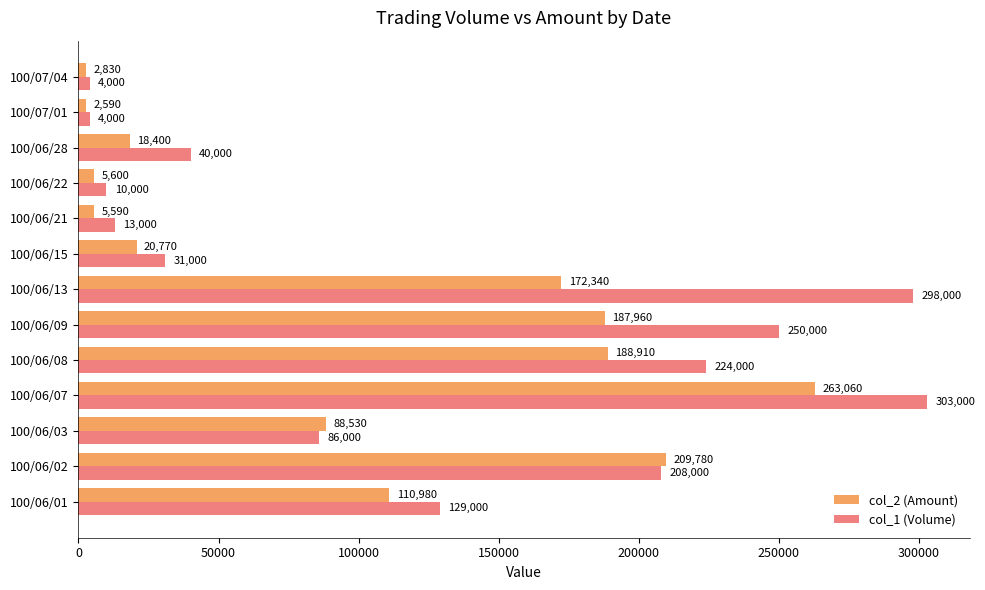

What is the average value of the col_1 (Volume) series?

123077